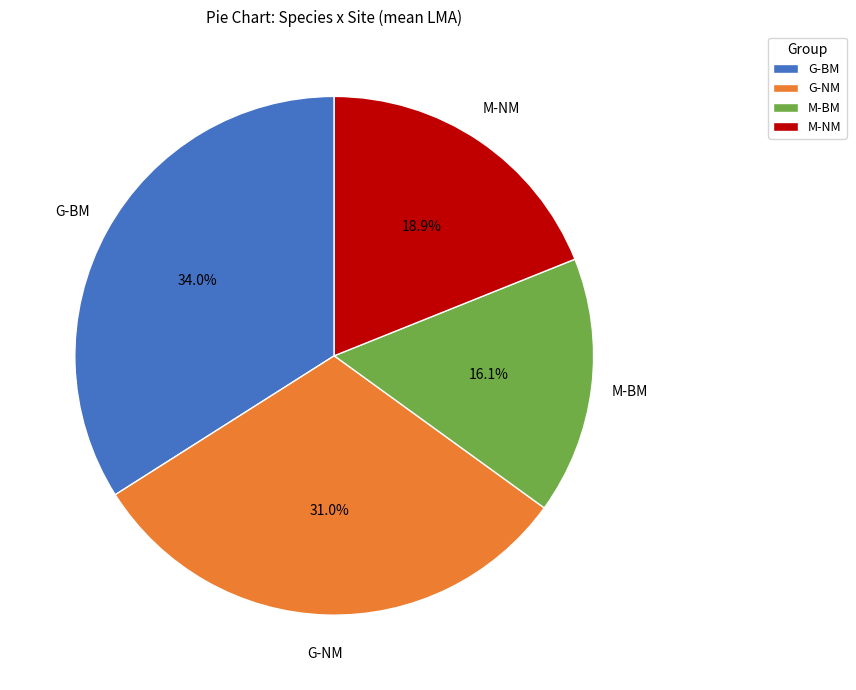

Does any single category account for the majority?

No